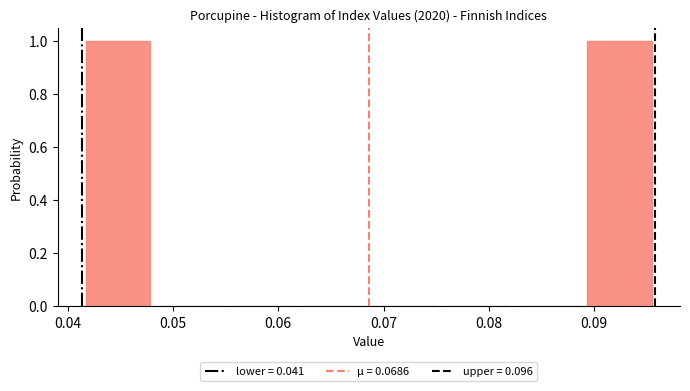

How tall is the bar that spans 0.089 to 0.096 on the x-axis? Neither the bar edges nor the heights are printed on the chart, so give them approximately, as read against the axes.

1